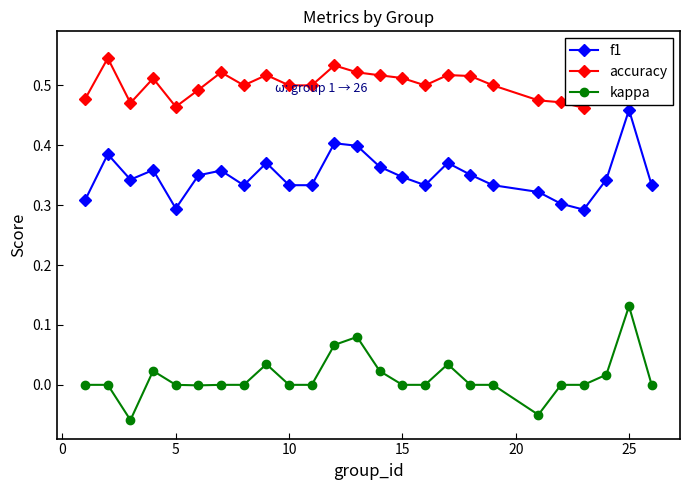

How many accuracy values are between 0 and 1?

25